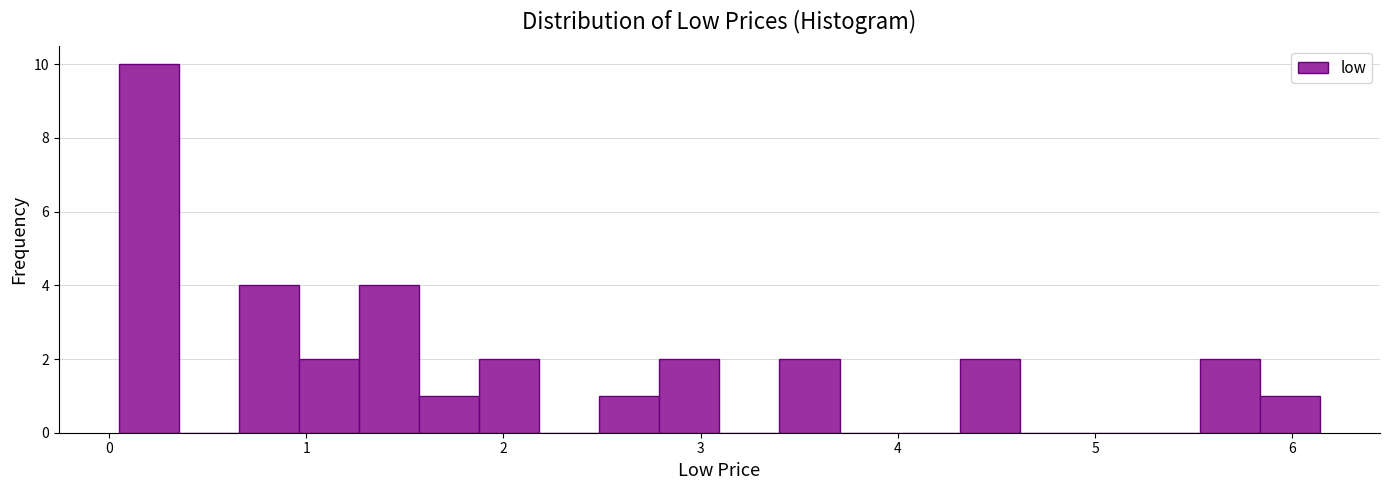

Around what value on the x-axis is the tallest bar? Give the approximate position of its centre, as read against the axis.

0.2